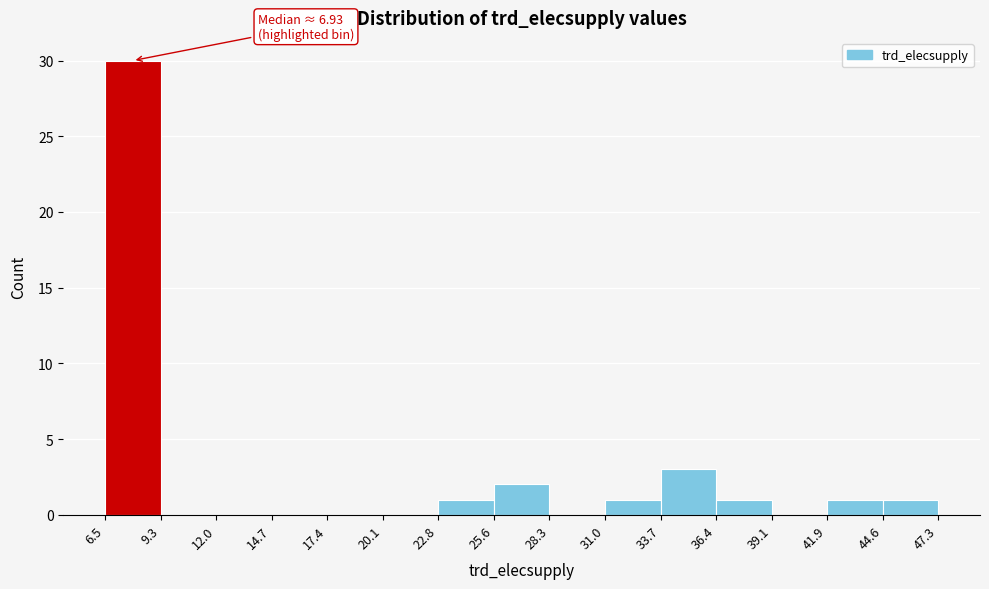

Over which range of the x-axis is the bar tallest?

6.5 to 9.3